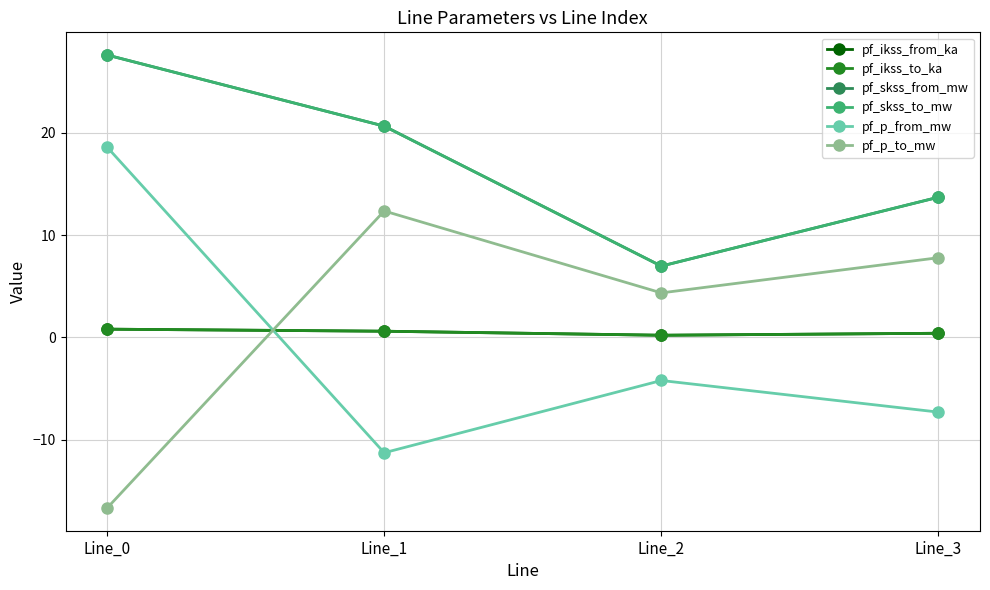

Reading right to left, transcribe all the data shown in this chart.

pf_ikss_from_ka: Line_3=0.4	Line_2=0.2	Line_1=0.6	Line_0=0.8
pf_ikss_to_ka: Line_3=0.4	Line_2=0.2	Line_1=0.6	Line_0=0.8
pf_skss_from_mw: Line_3=13.7	Line_2=7.0	Line_1=20.7	Line_0=27.6
pf_skss_to_mw: Line_3=13.7	Line_2=7.0	Line_1=20.7	Line_0=27.6
pf_p_from_mw: Line_3=-7.3	Line_2=-4.2	Line_1=-11.3	Line_0=18.6
pf_p_to_mw: Line_3=7.8	Line_2=4.3	Line_1=12.4	Line_0=-16.7